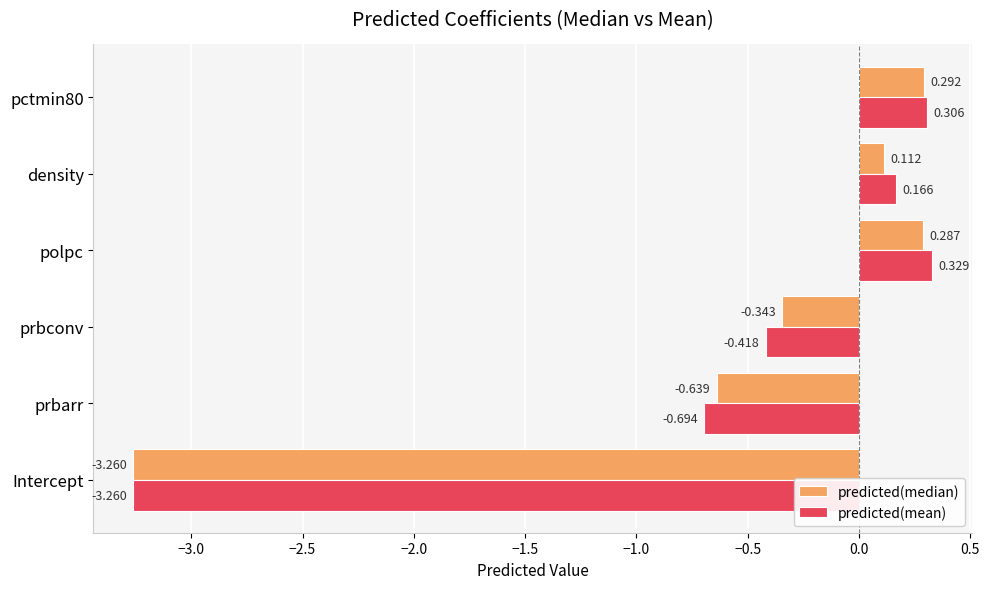

Which series has the largest range (max minus min)?

predicted(mean)